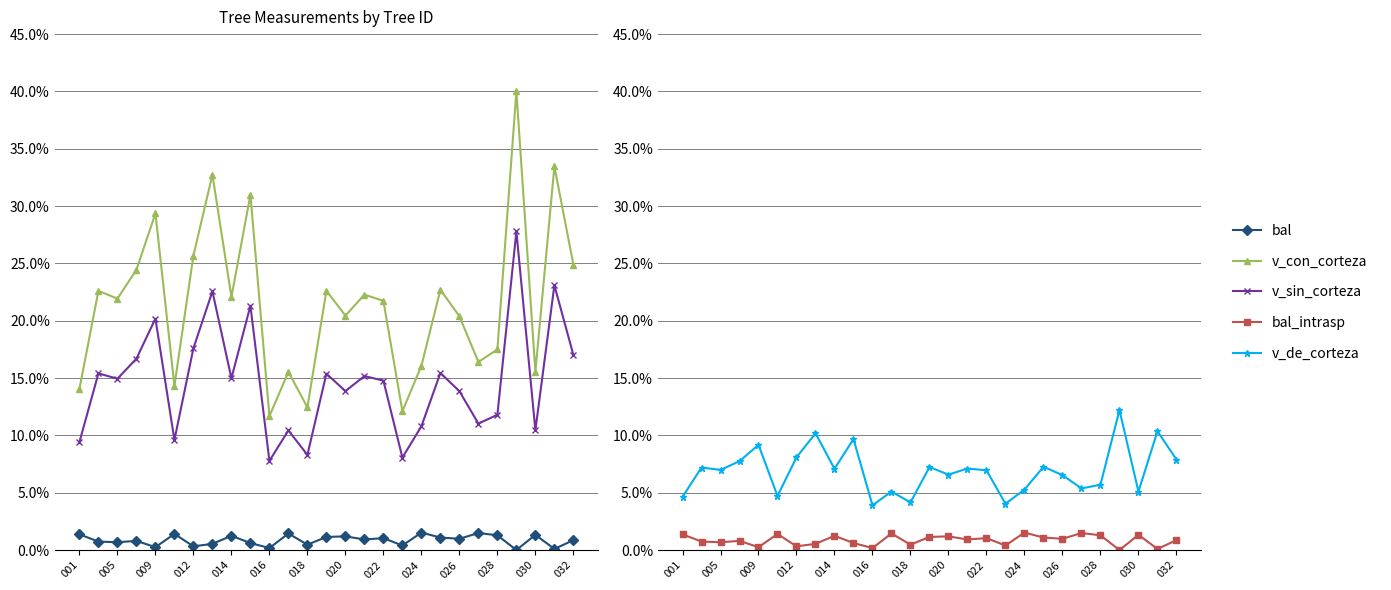

In v_con_corteza, how many points are lower than both neighbors (excluding endpoints)?

9